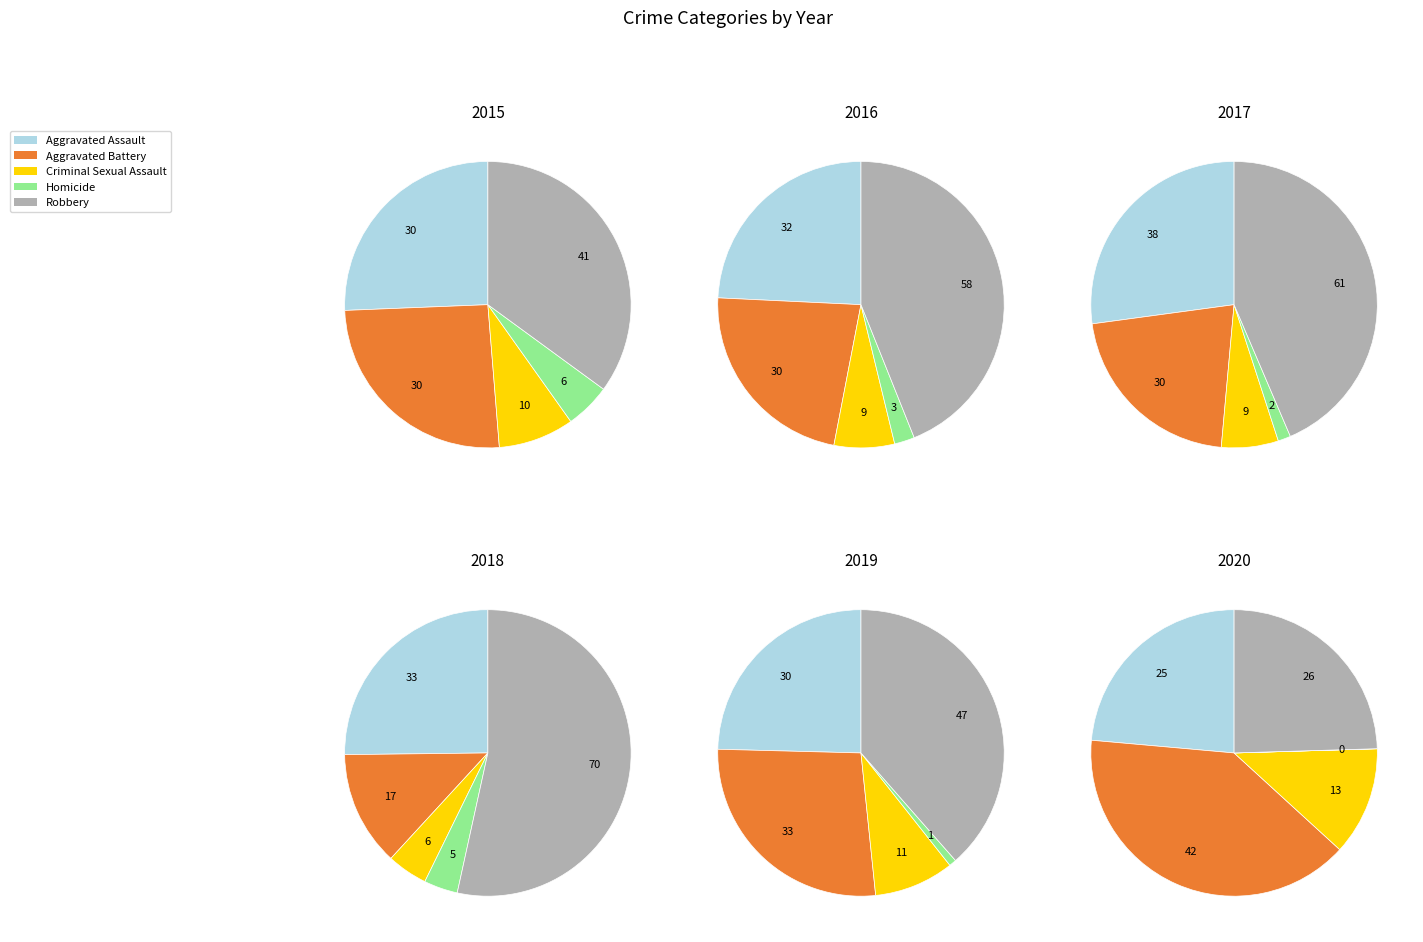

Does Homicide account for over 50% of the chart?

No